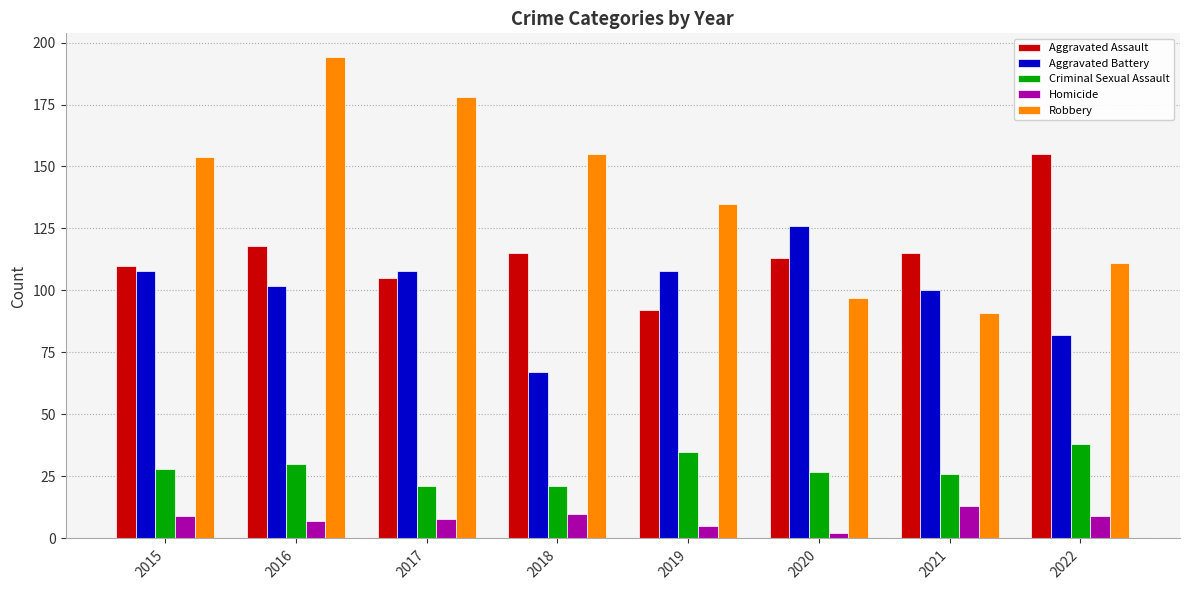

What is the value of the Robbery bar at the 3rd from the left?

178